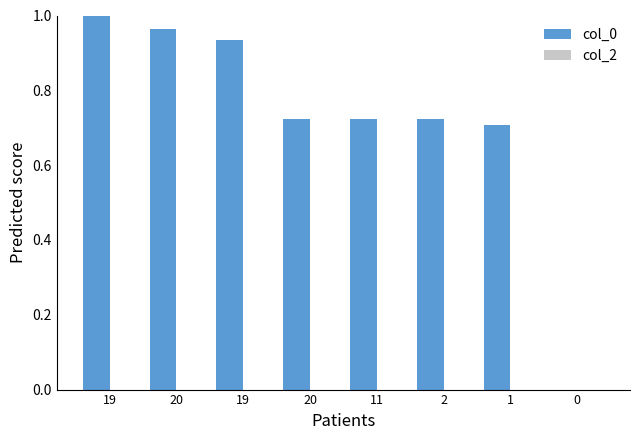

What is the label of the 1st bar from the left?

19